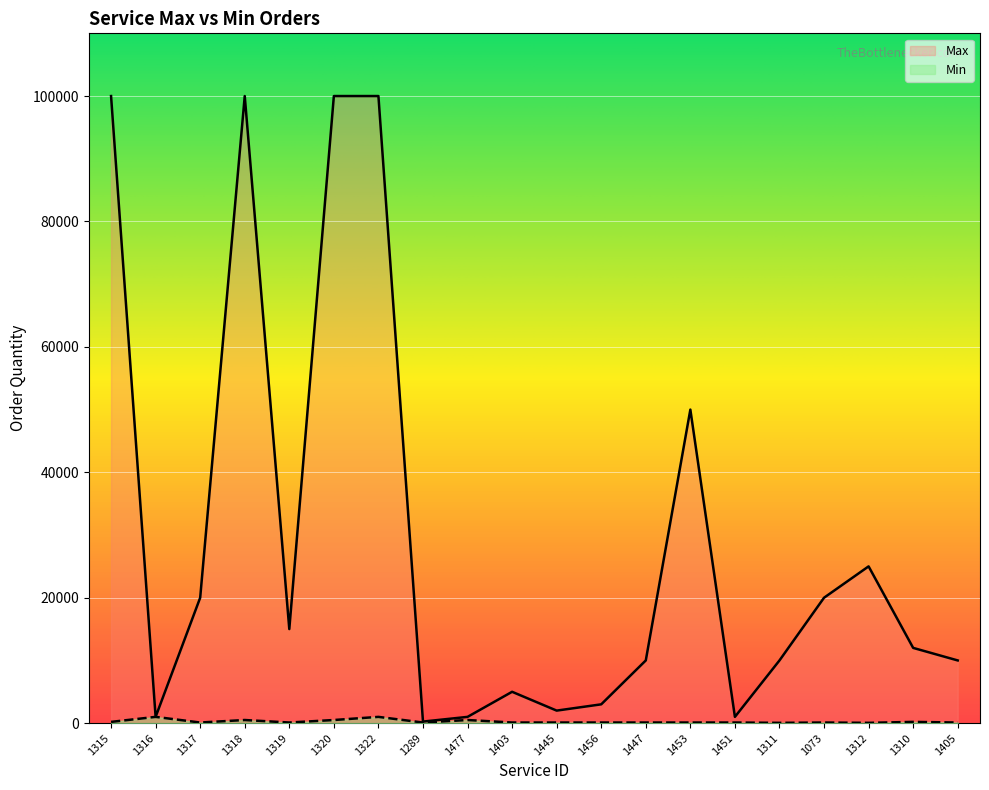

Read the Min value at 1477, to the nearest 50.

500